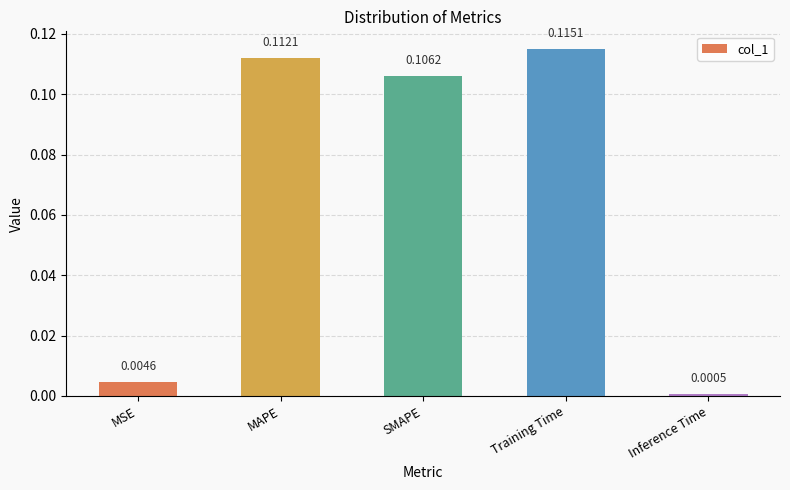

How many bars are there in total?

5